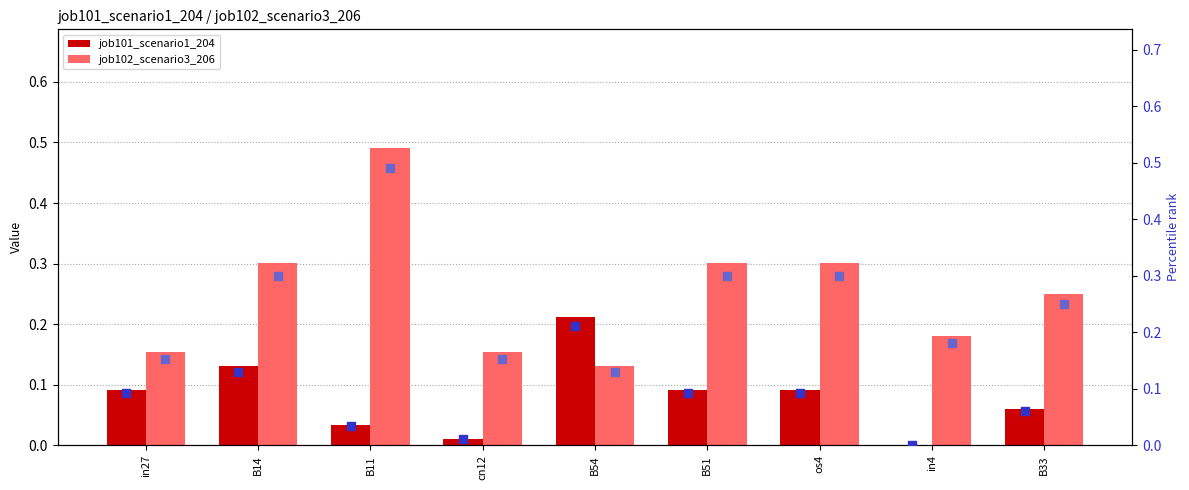

Is the value of job101_scenario1_204 (marker) at in27 greater than the value of job102_scenario3_206 (marker) at in4?

No